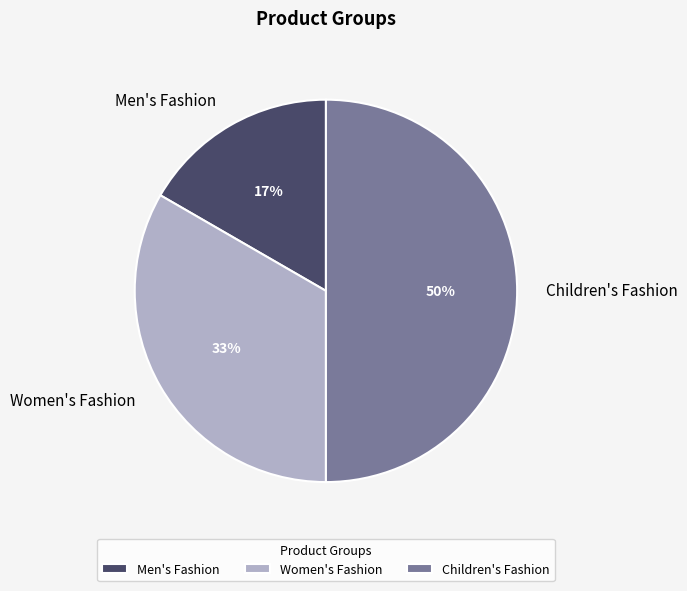

Which slice is the largest?

Children's Fashion